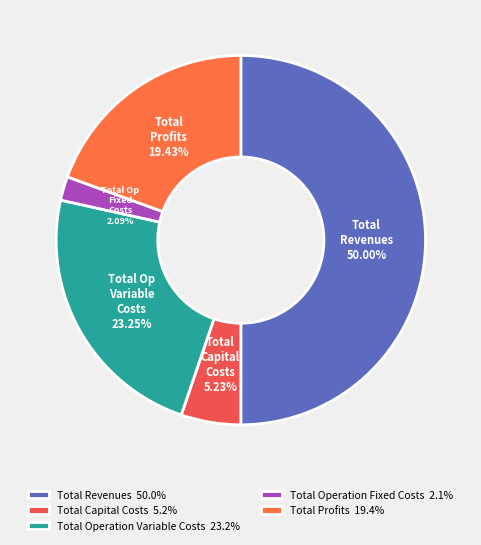

How many slices are in this pie chart?

5